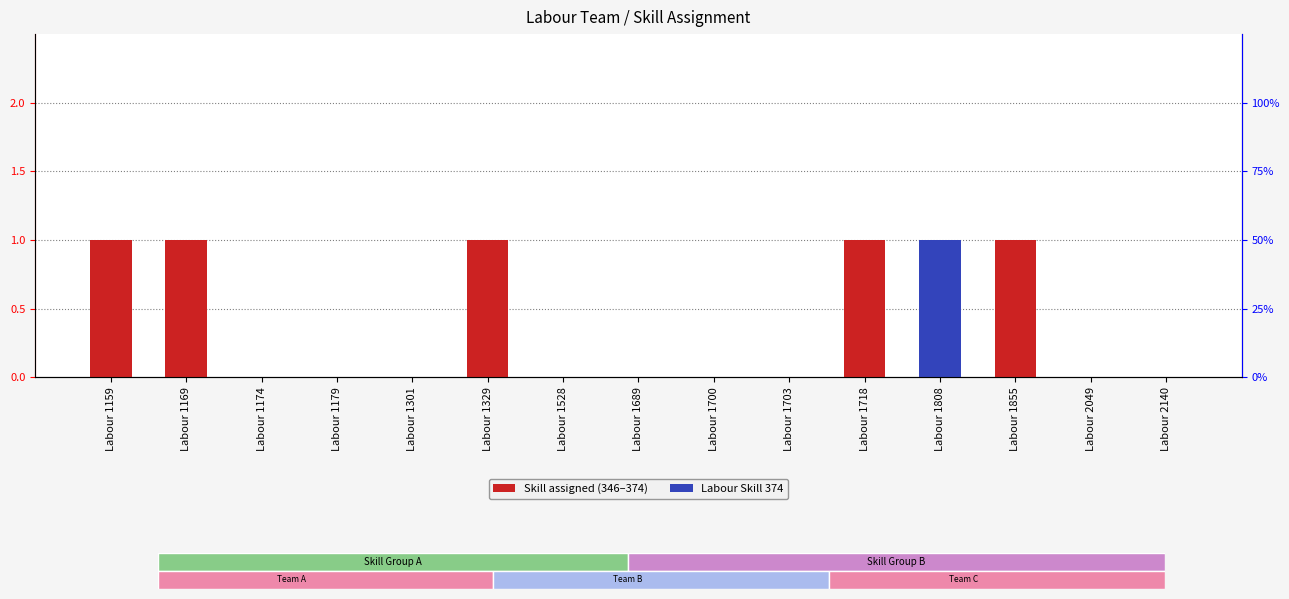

How many groups of bars are there?

15